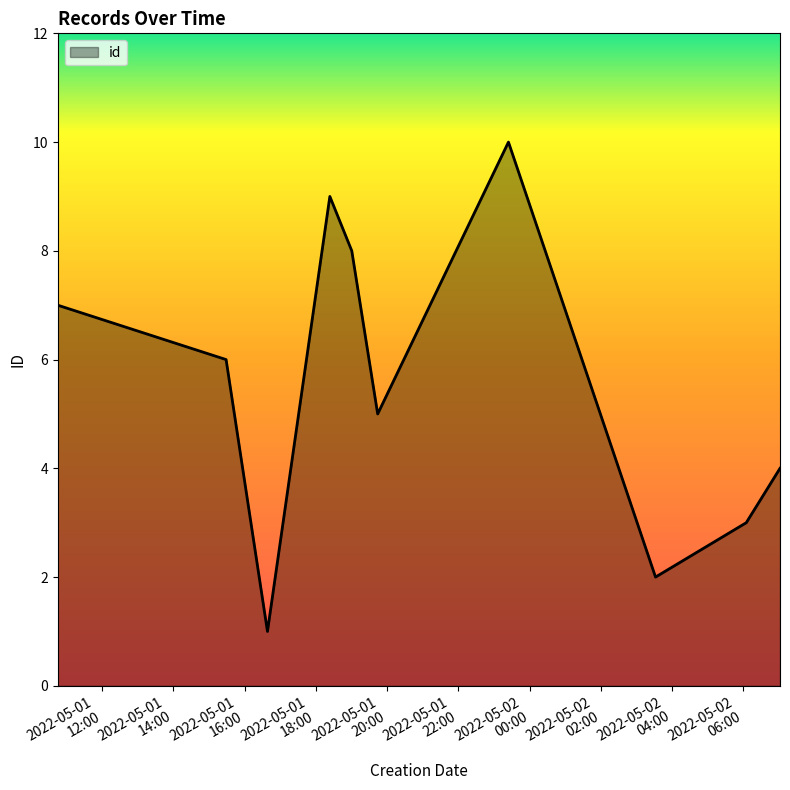

What is the maximum value shown in the chart?

10